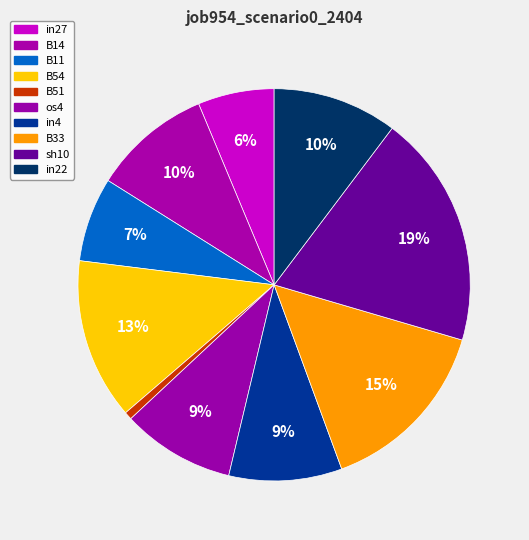

The os4 slice represents 9% of the pie. True or false?

True